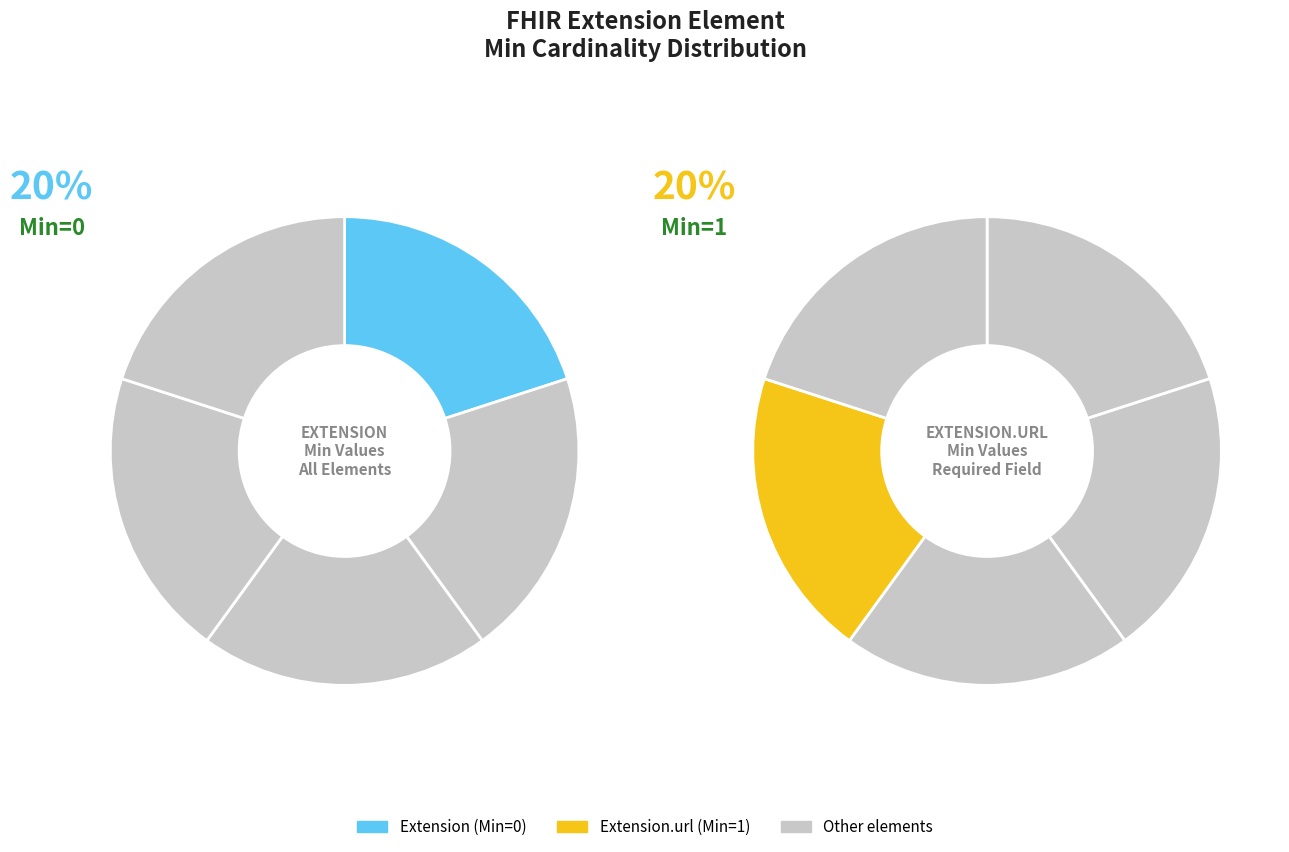

What is the largest slice in the pie chart?

Extension.url